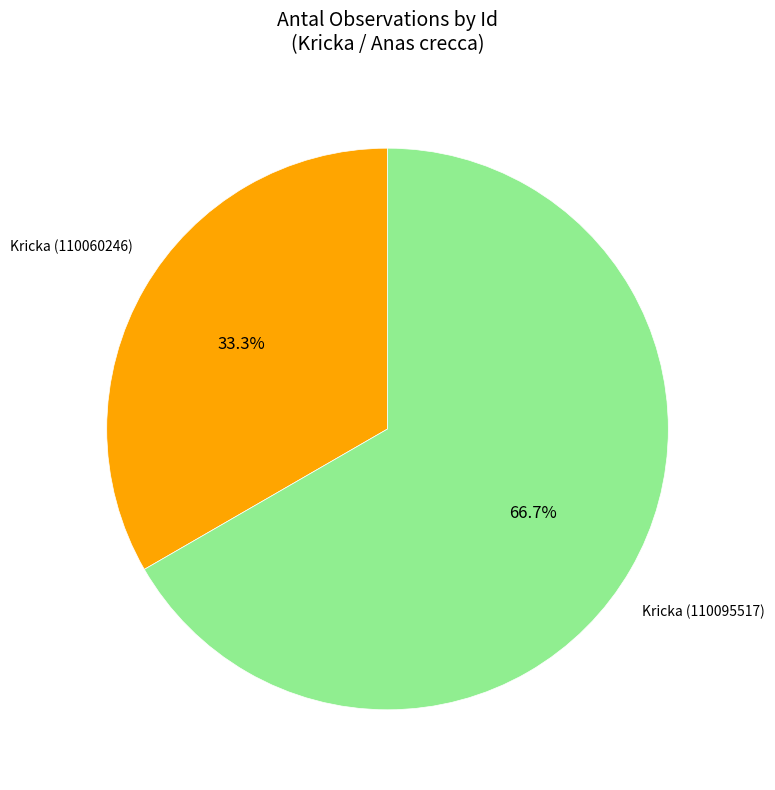

Is there any slice that represents more than half of the pie?

Yes